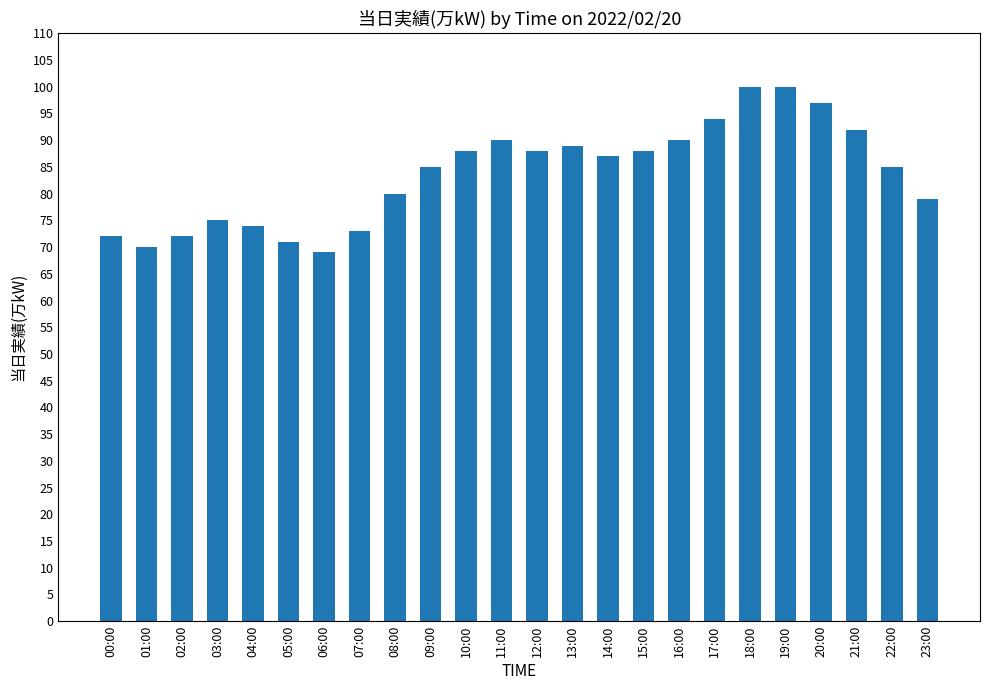

What is the ratio of the value at 15:00 to the value at 22:00?

1.0